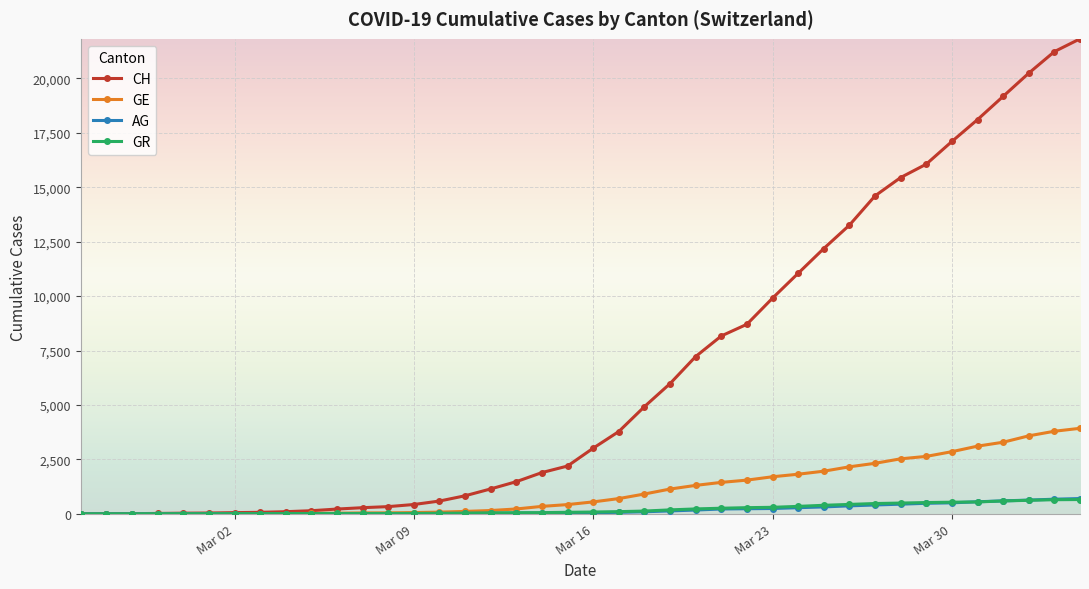

What is the maximum value shown in the chart?

21813